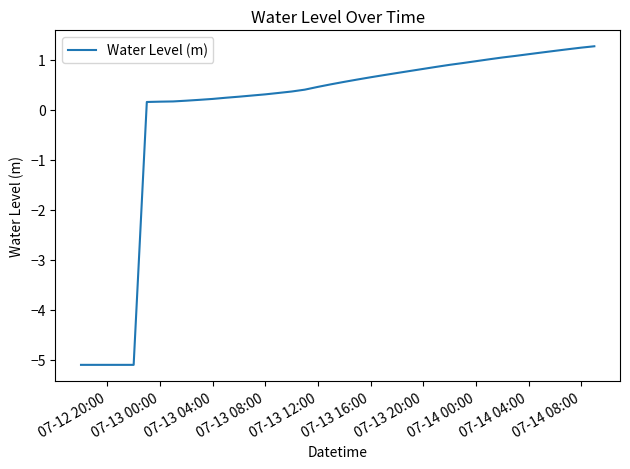

What is the difference between the maximum and minimum values?

6.4